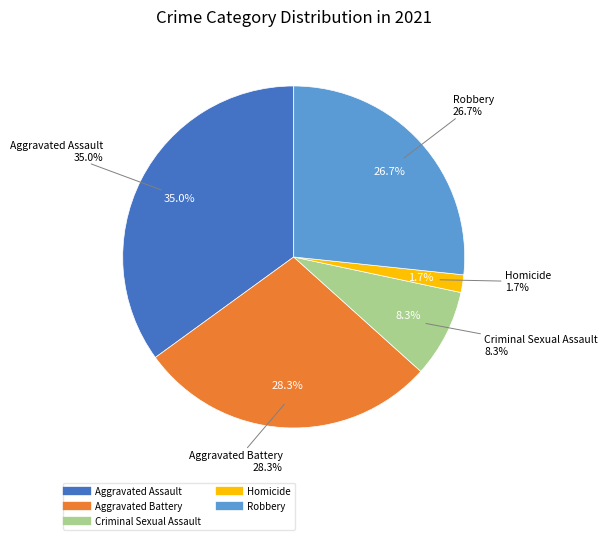

How many segments does this pie chart have?

5